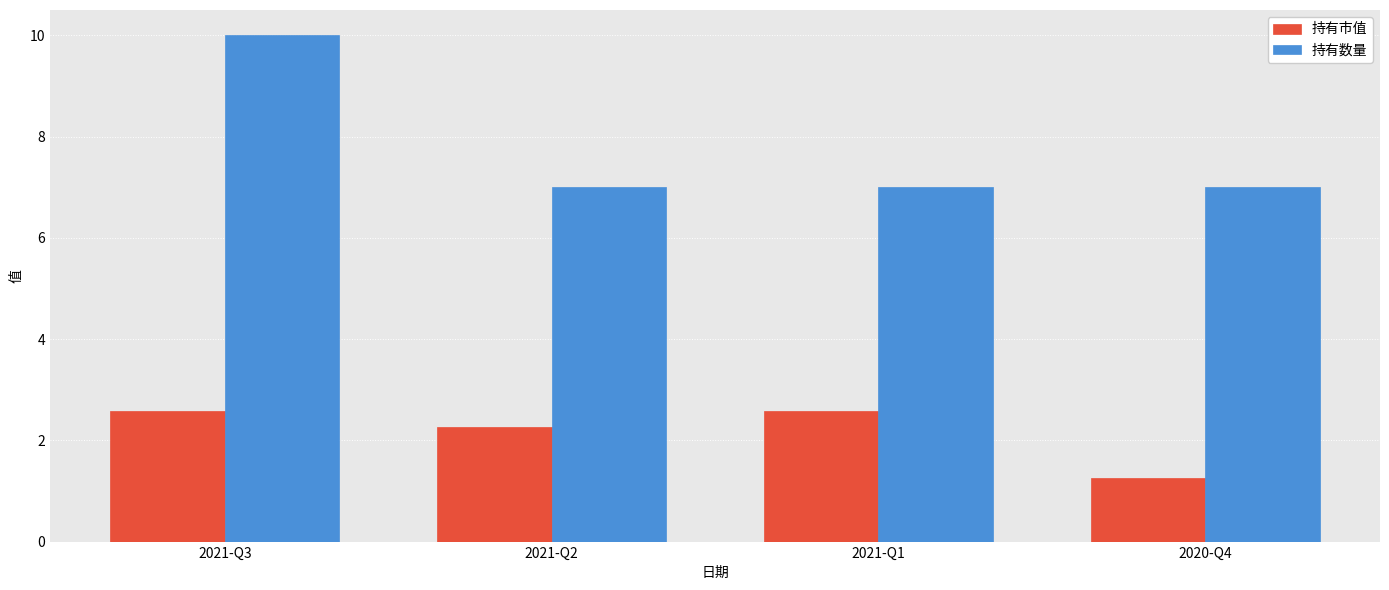

What is the greatest value displayed?

10.0